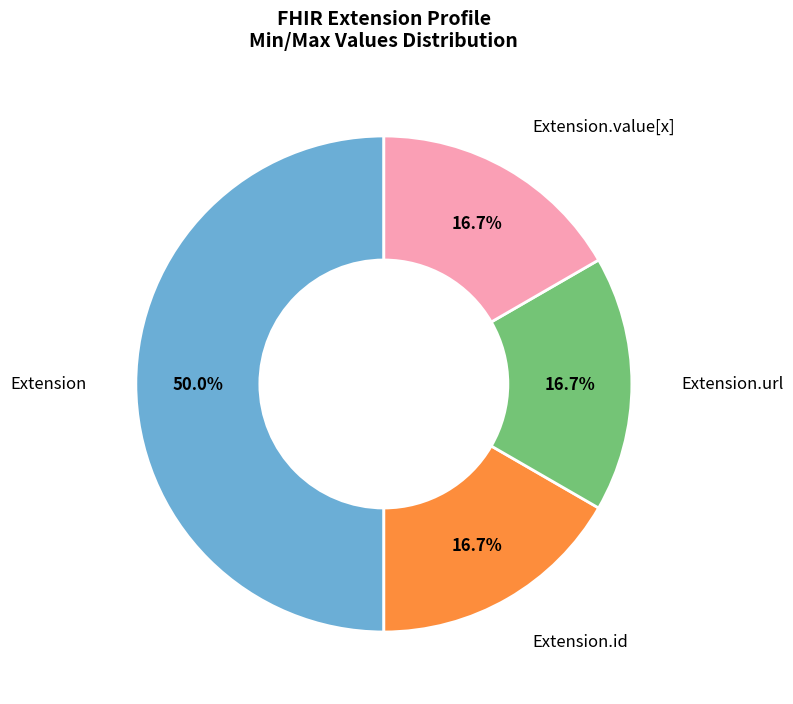

Which category has the biggest portion of the pie?

Extension